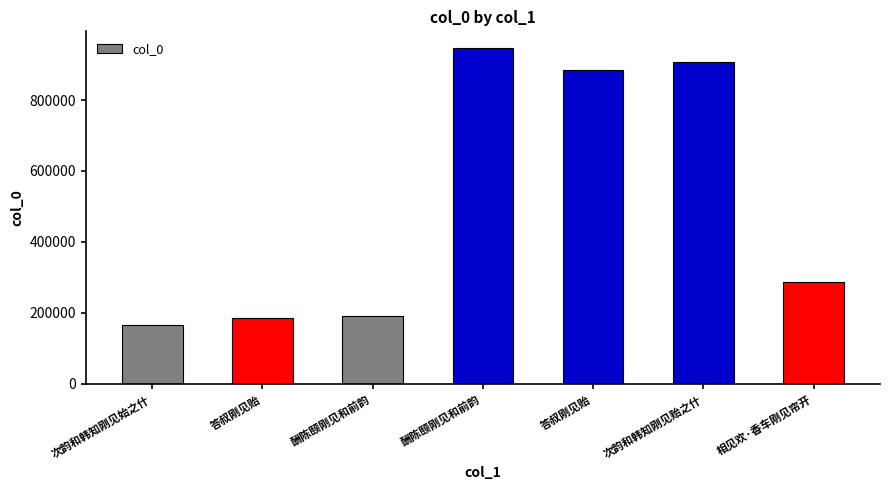

How many data points does each series have?

7